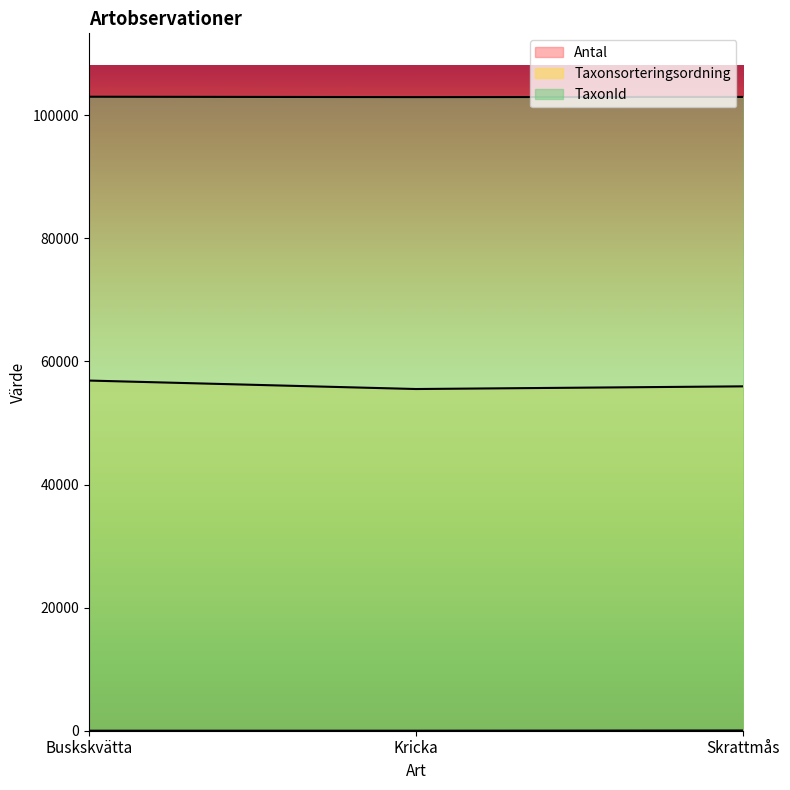

Where does the TaxonId series first go above 102963?

Buskskvätta